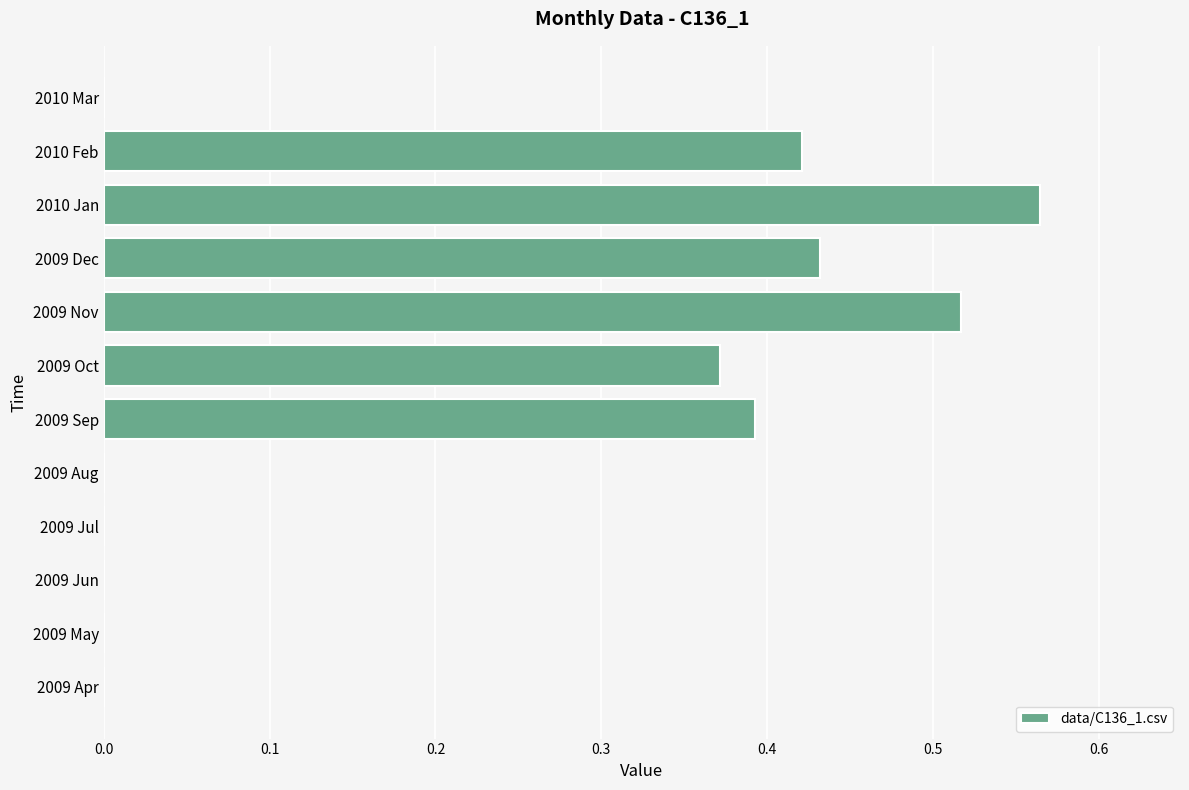

Count the number of categories in the chart.

12